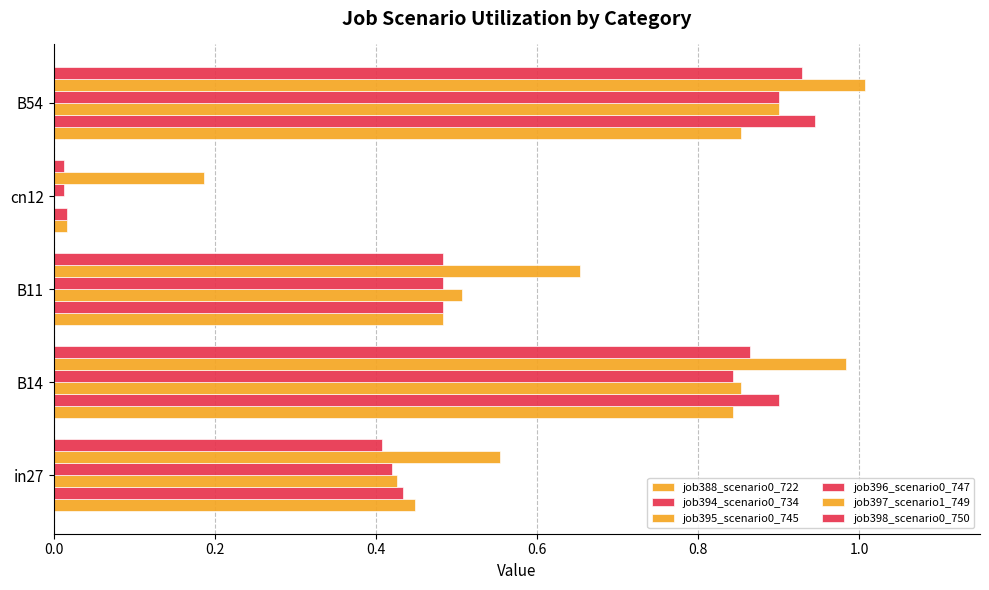

At how many categories does at least one series exceed 0?

5